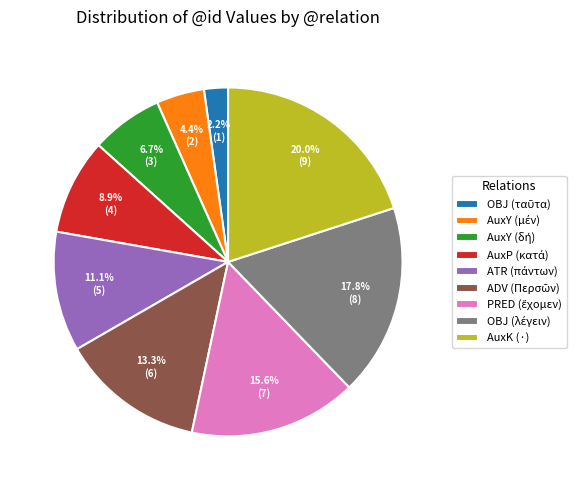

What is the largest slice in the pie chart?

AuxK (·)